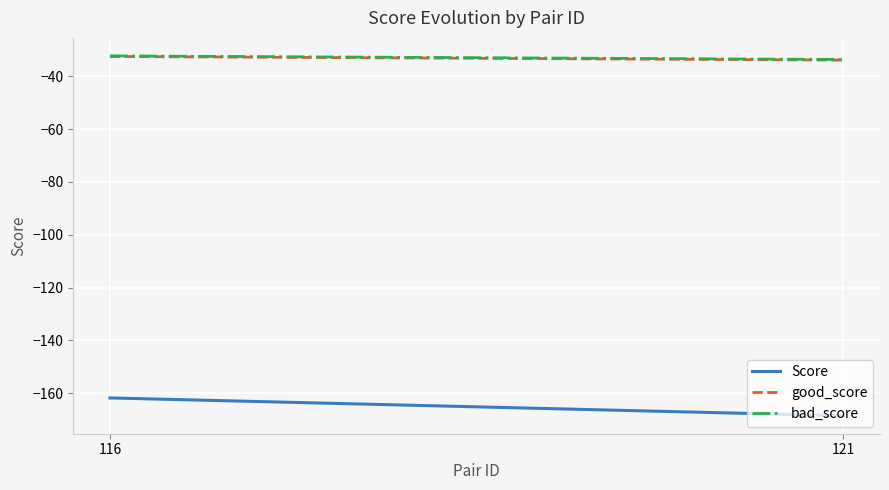

What is the minimum value shown in the chart?

-168.5